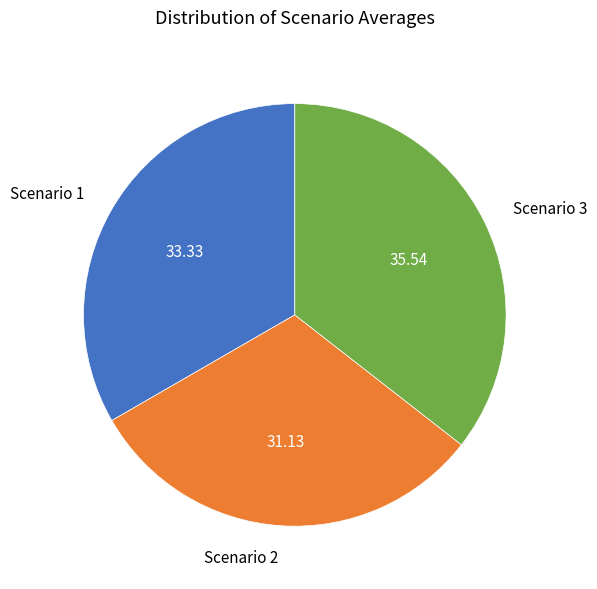

Combined, do Scenario 1 and Scenario 2 account for over 50%?

Yes